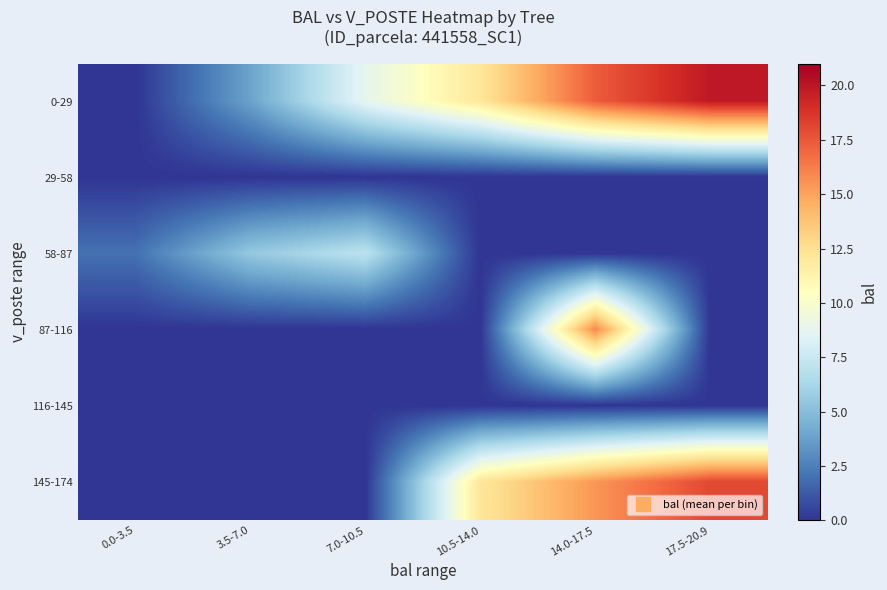

What is the total value across all series at 3.5-7.0?

9.4